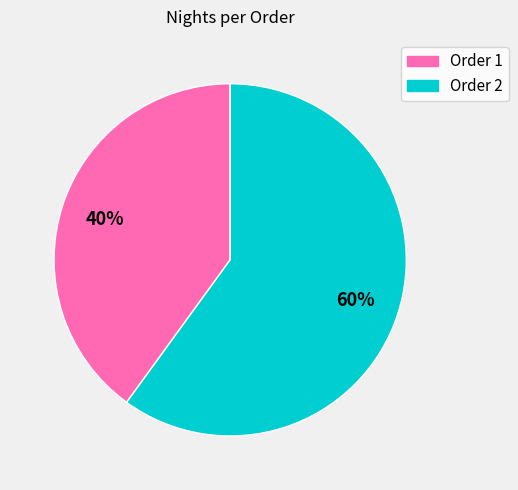

Is it true that Order 2 is 60% of the pie?

True